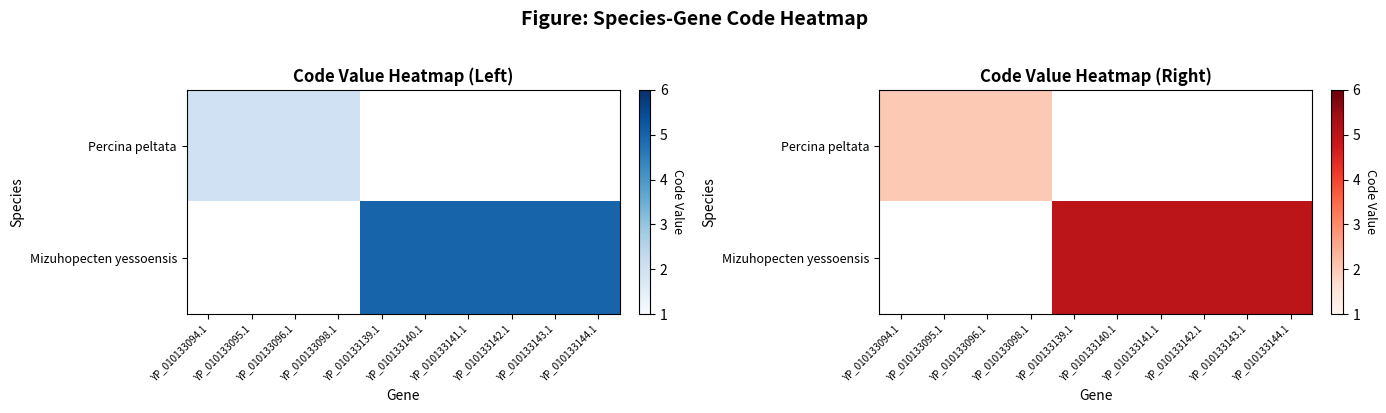

What value does the Mizuhopecten yessoensis series have at YP_010133143.1?

5.0